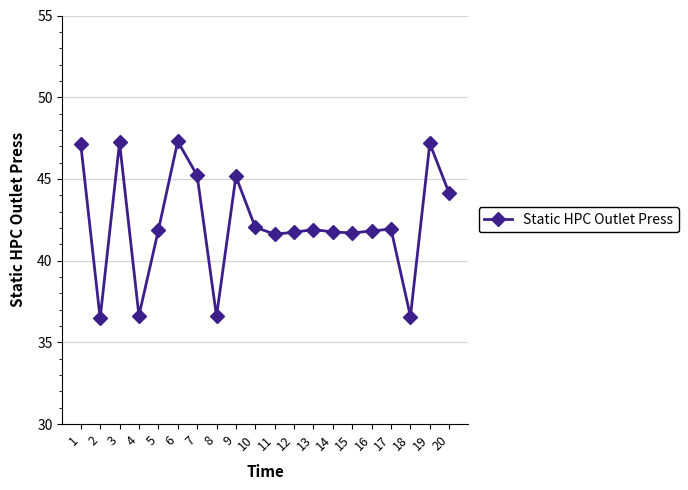

What is the difference between the second highest and minimum values?

10.8